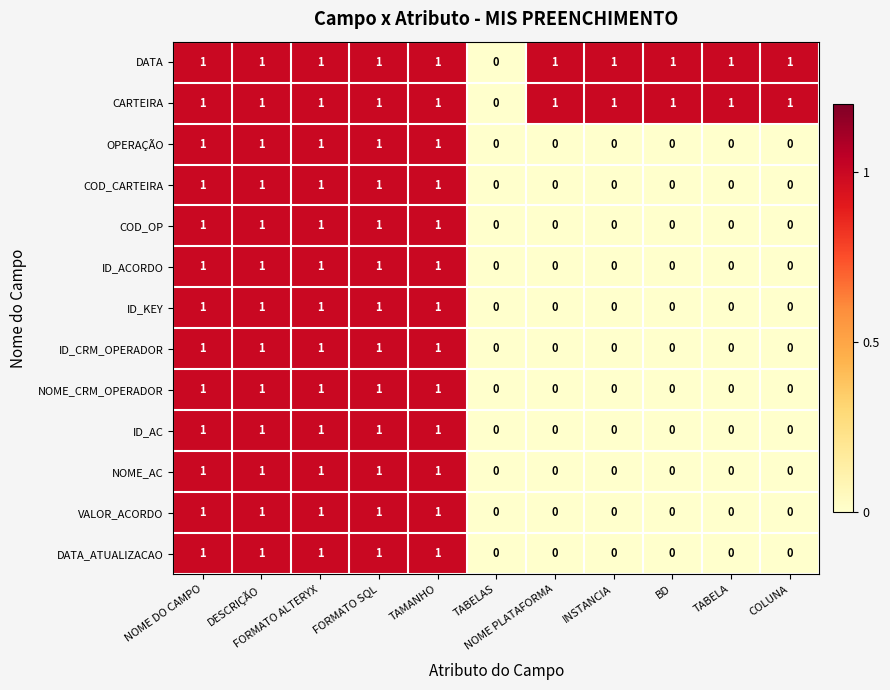

What is the sum of all NOME_CRM_OPERADOR values?

5